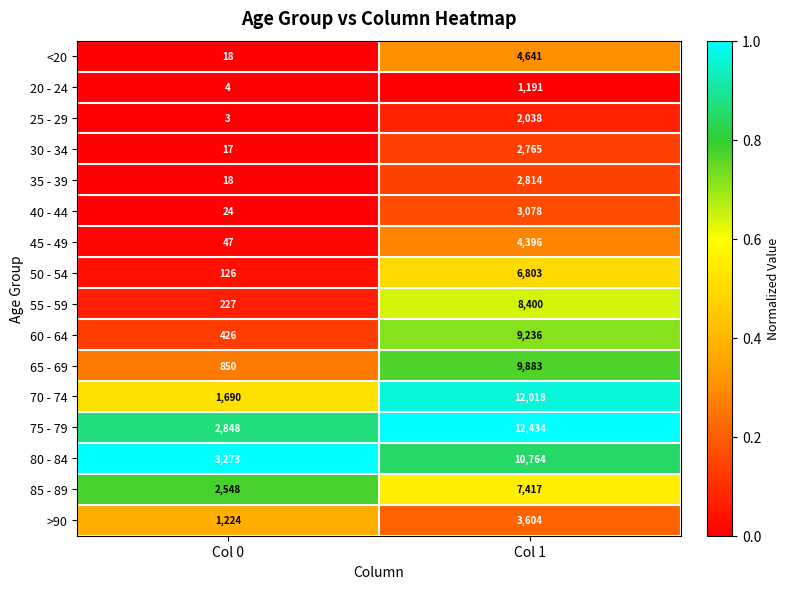

Which series has the widest spread of values?

70 - 74